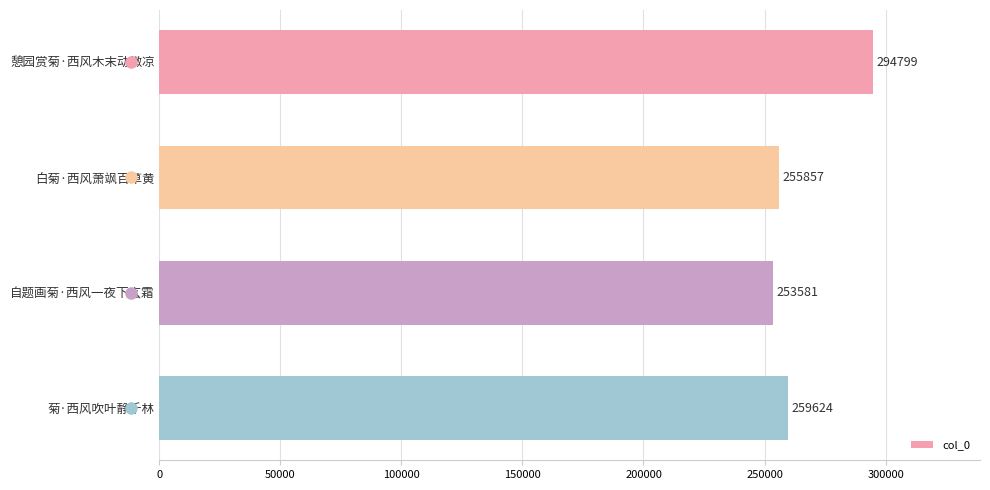

What is the difference between the second highest and second lowest values?

3767